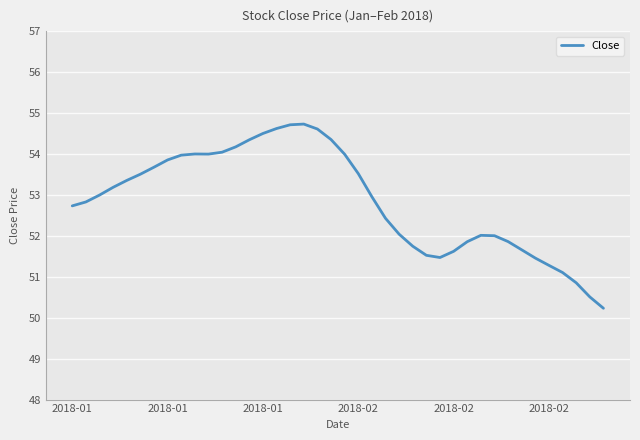

What is the difference between the maximum and minimum values?

4.5